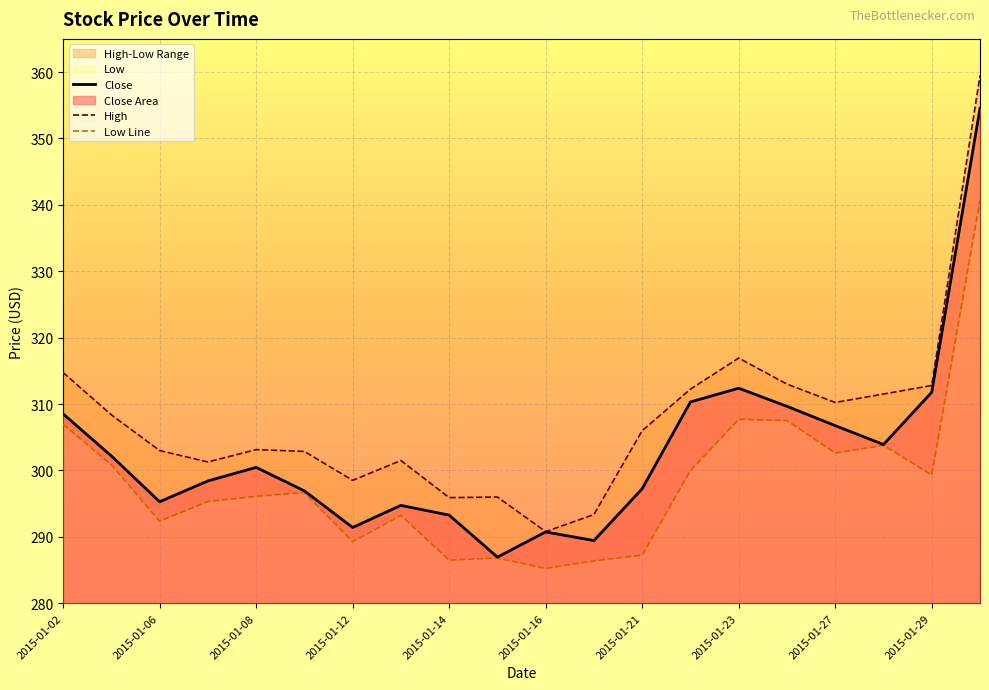

What is the difference between the highest and lowest values at 2015-01-08?

7.0